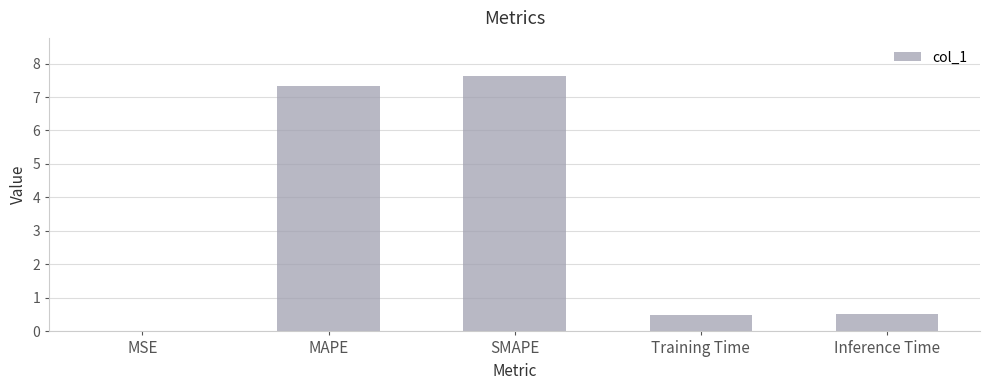

True or false: the data shows 5.0 at MAPE.

False